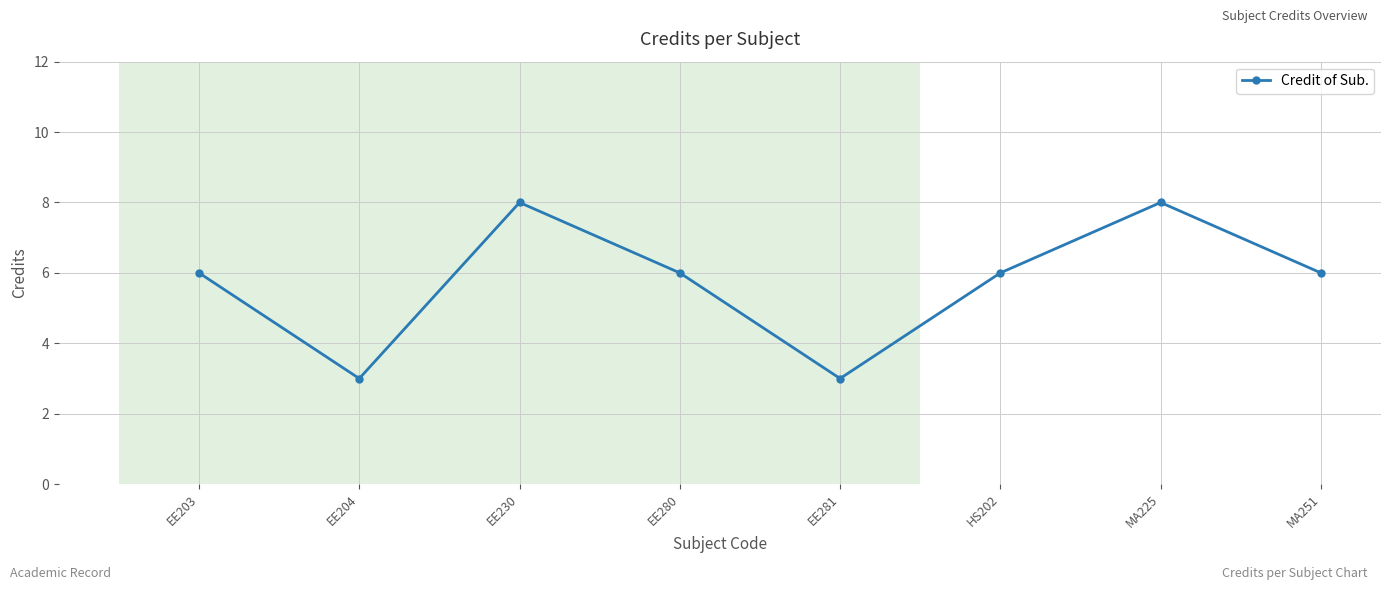

What is the label of the 3rd point from the right?

HS202